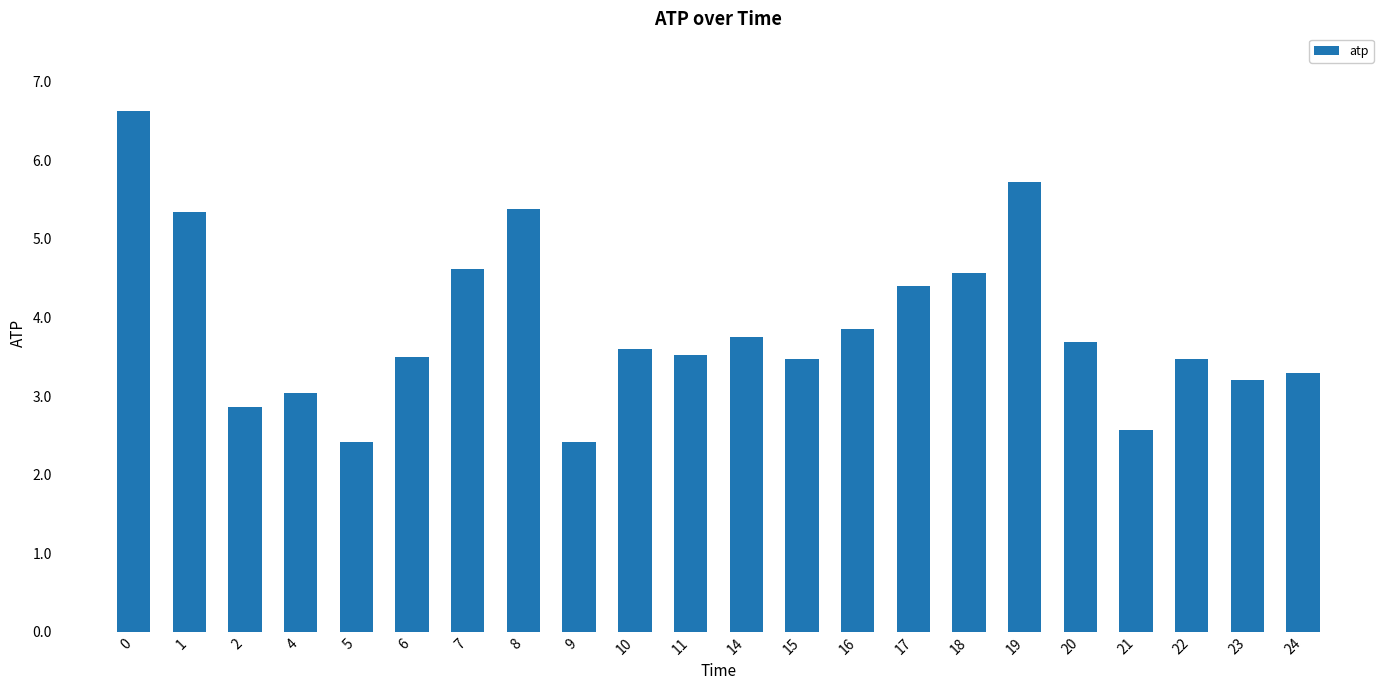

Reading left to right, what are all the values shown in this chart?

0=6.6	1=5.3	2=2.9	4=3.0	5=2.4	6=3.5	7=4.6	8=5.4	9=2.4	10=3.6	11=3.5	14=3.8	15=3.5	16=3.9	17=4.4	18=4.6	19=5.7	20=3.7	21=2.6	22=3.5	23=3.2	24=3.3